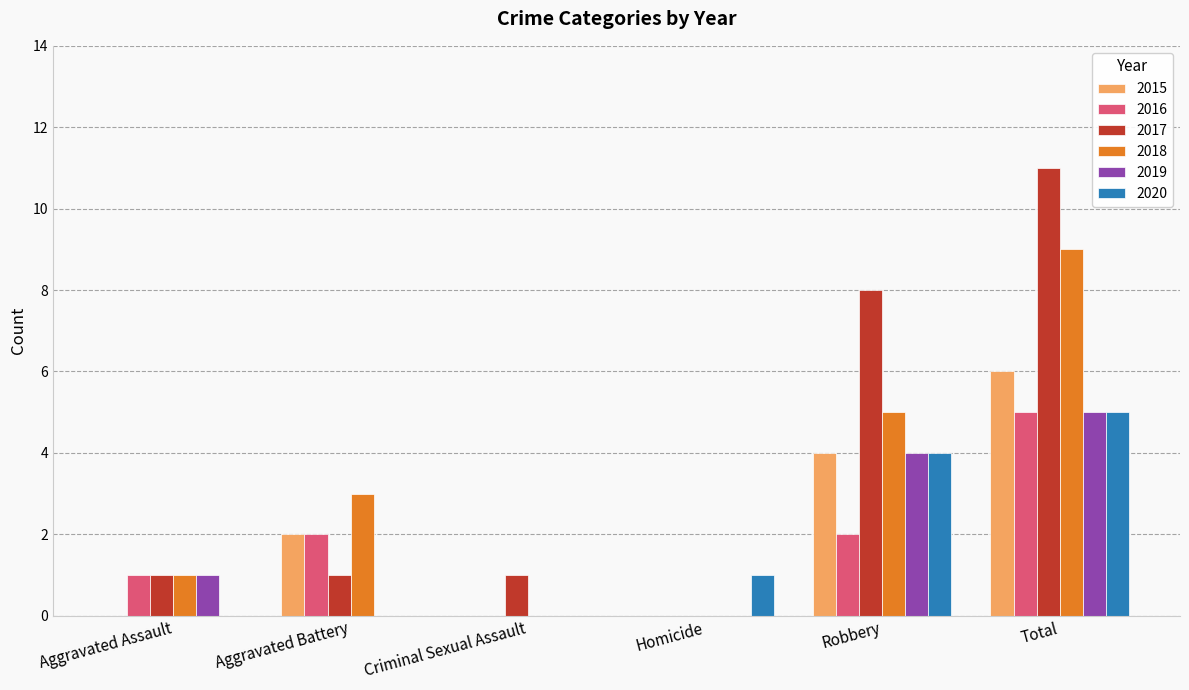

What is the total value across all series at Total?

41